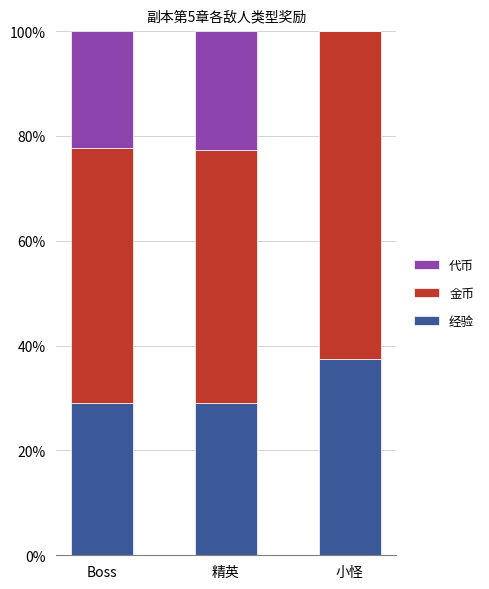

True or false: 经验 has a value of 29.0 at 精英.

True